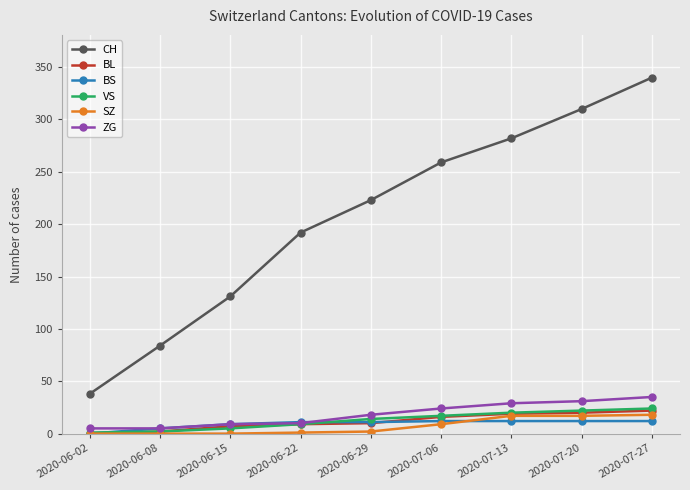

The value of SZ at 2020-06-02 is 0. True or false?

True